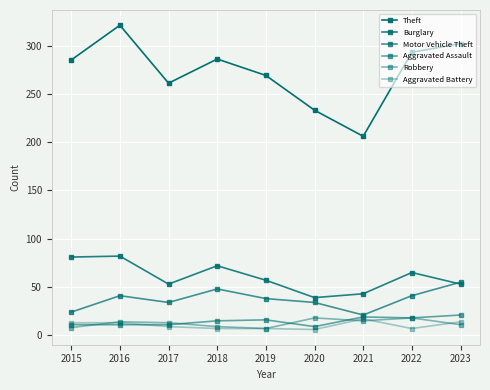

What is the value of the Burglary point at the 1st from the left?

81